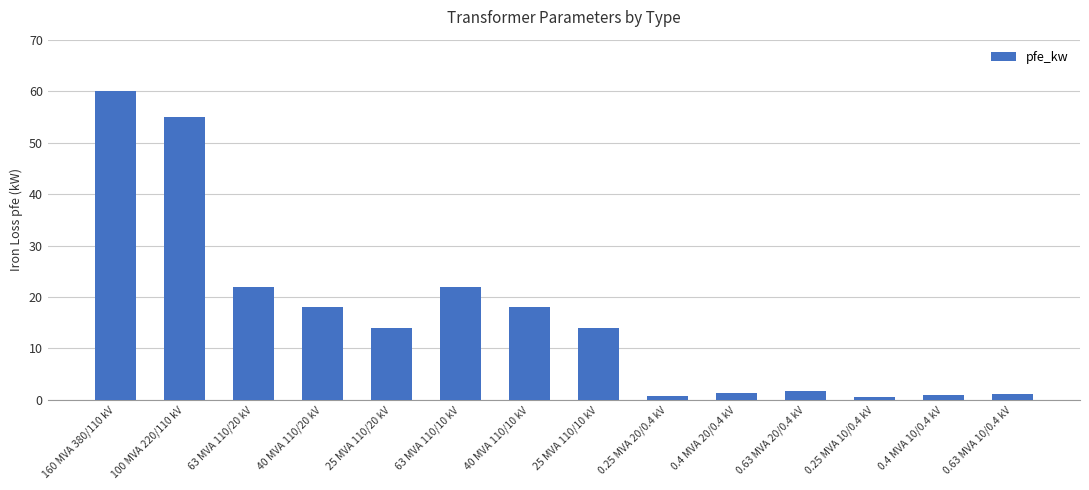

What is the value of the 1st bar from the left?

60.0